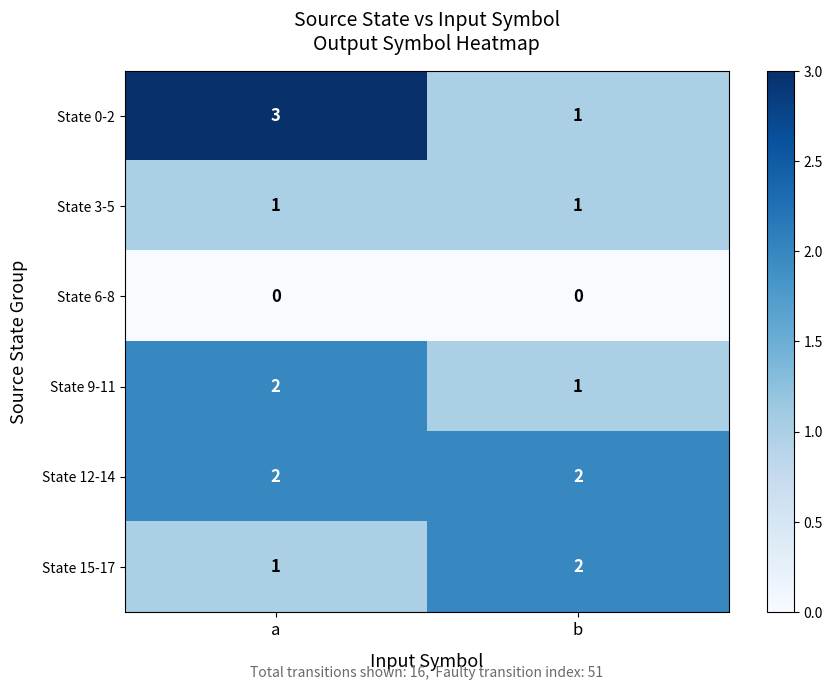

Where is State 15-17 nearest to the value 1?

a